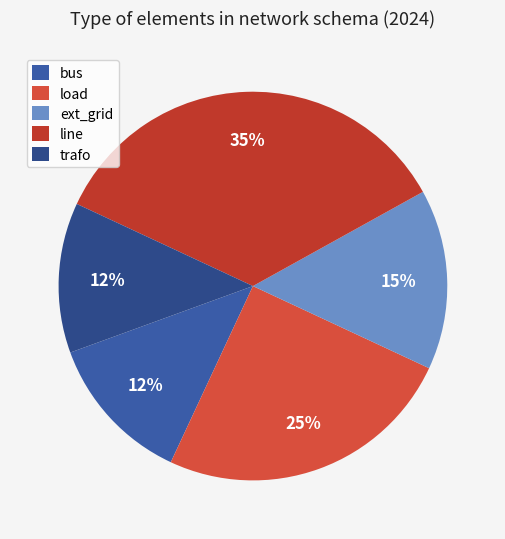

What is the largest slice in the pie chart?

line